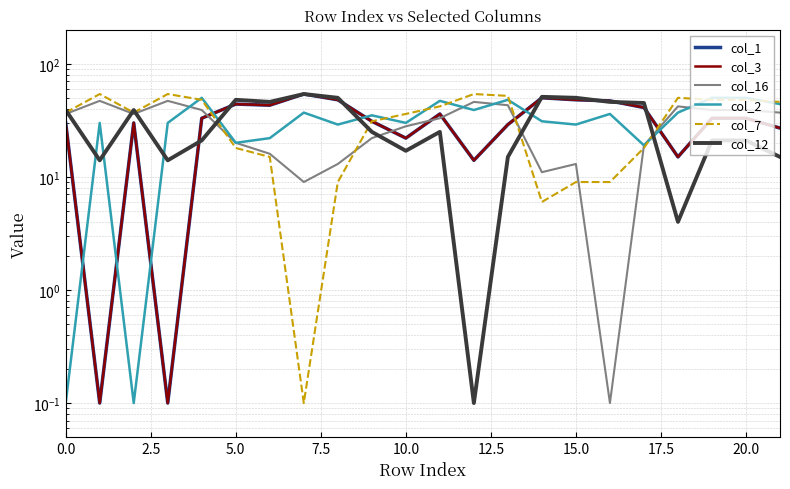

How many values in the col_1 series exceed 33?

9